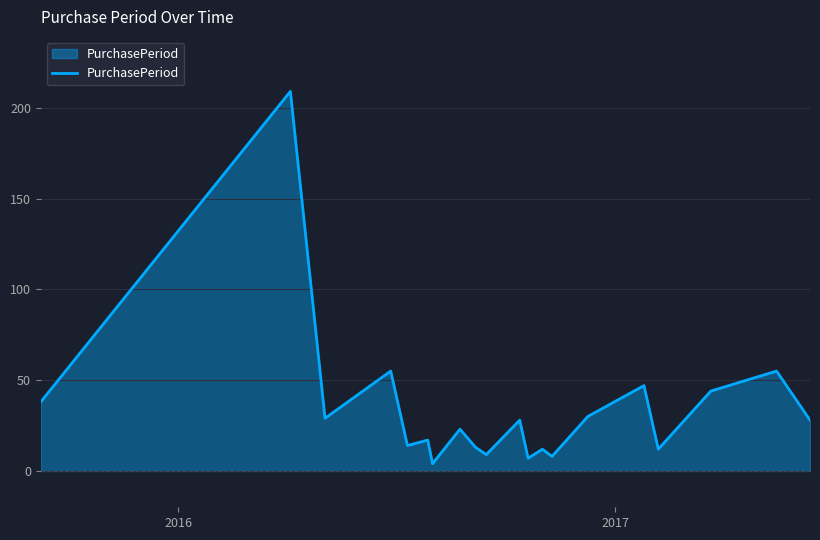

What is the difference between the maximum and minimum values?

205